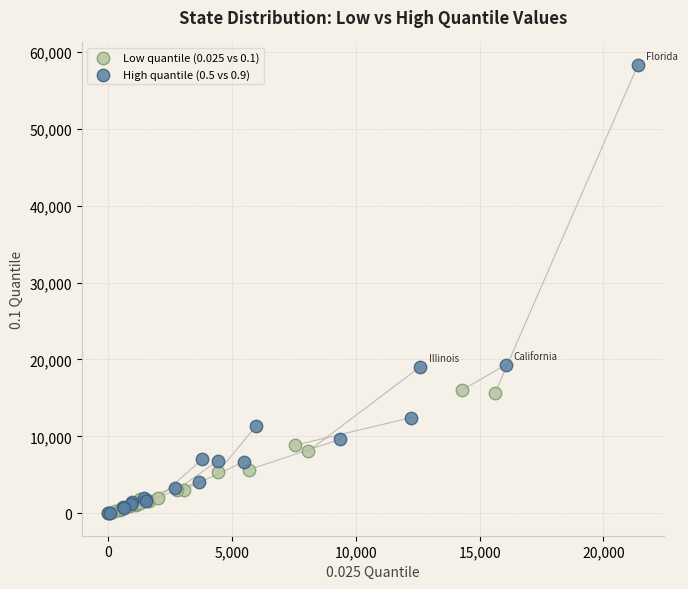

Which series contains the highest Y value?

High quantile (0.5 vs 0.9)